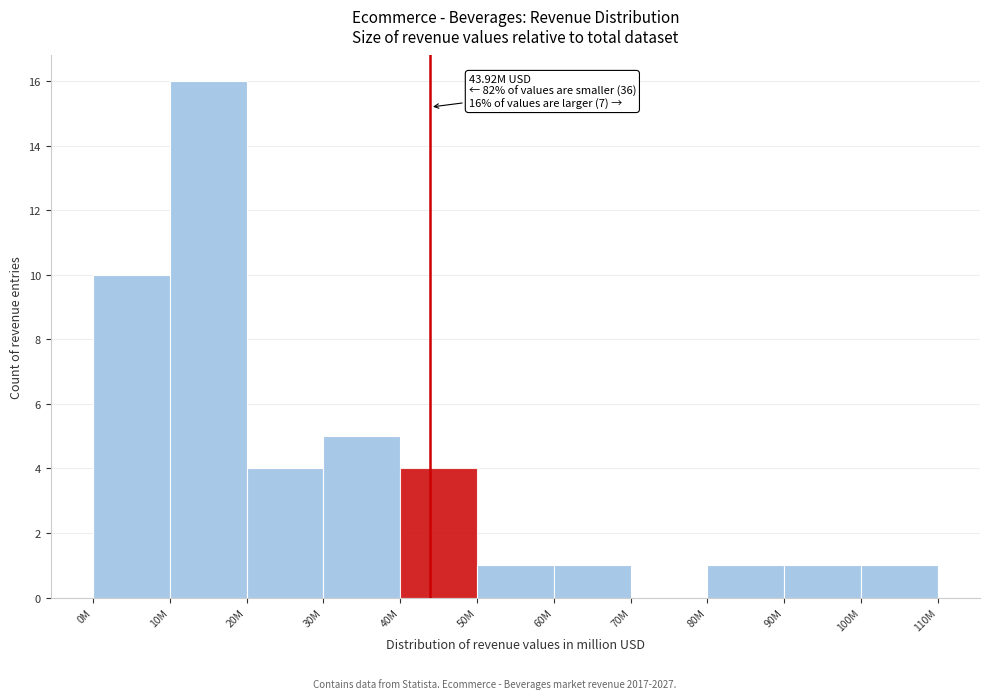

Reading left to right, transcribe all the data shown in this chart.

0M=10	10M=16	20M=4	30M=5	40M=4	50M=1	60M=1	70M=0	80M=1	90M=1	100M=1